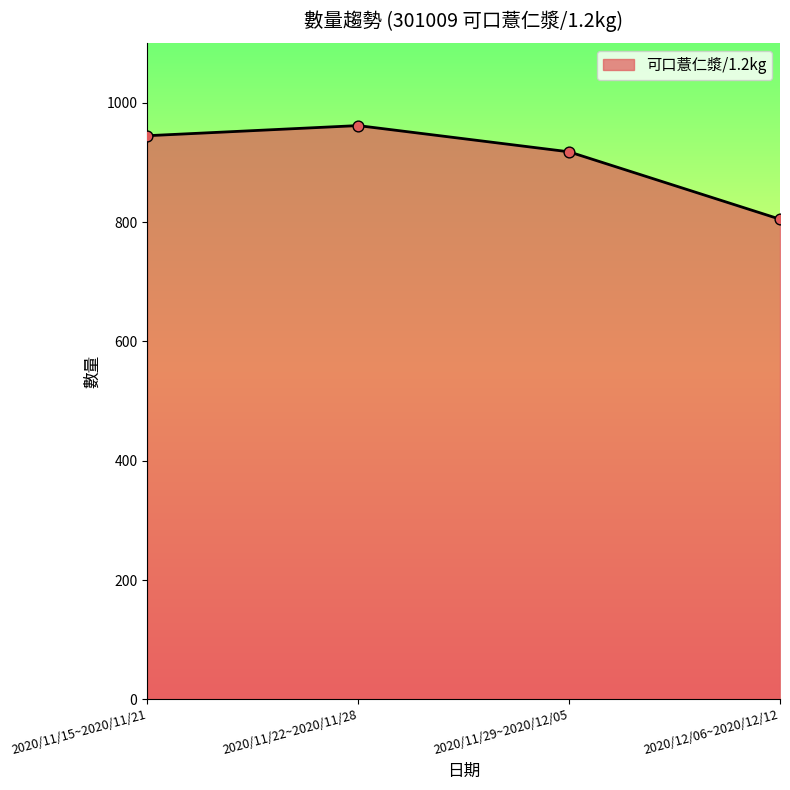

Between 2020/11/29~2020/12/05 and 2020/11/15~2020/11/21, which is larger?

2020/11/15~2020/11/21